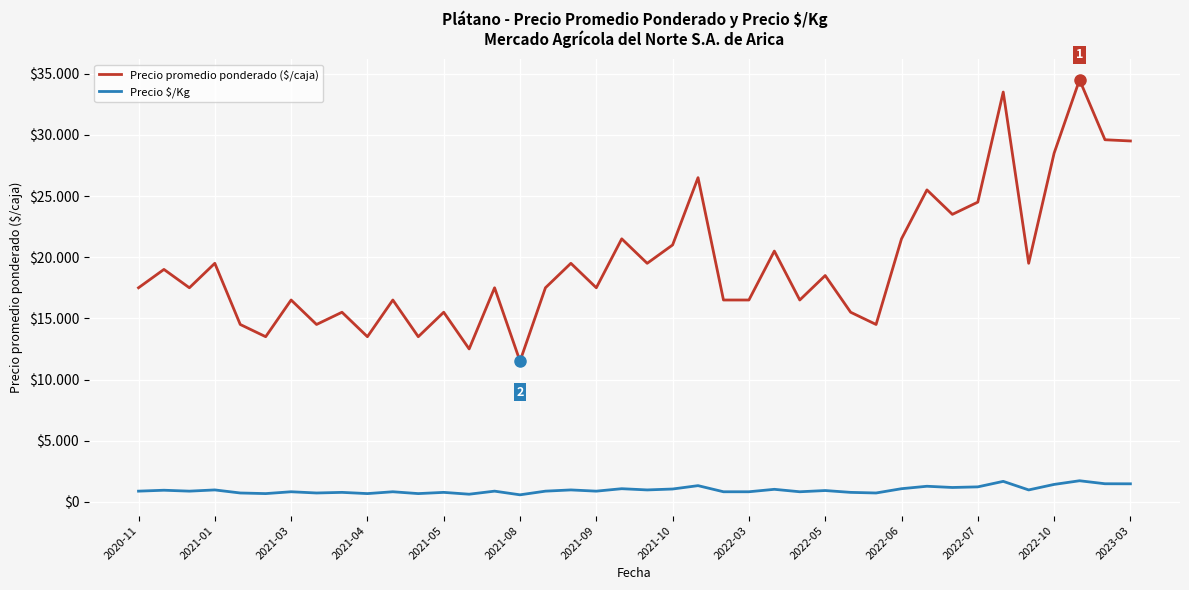

Does the chart have visible grid lines?

Yes